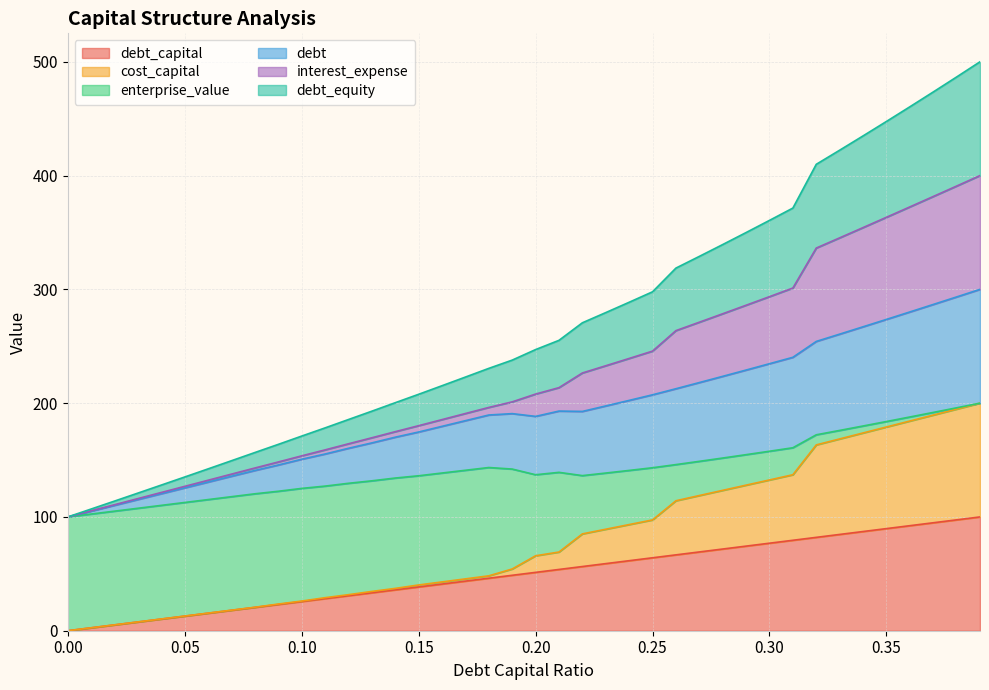

What is the greatest value displayed?

500.0